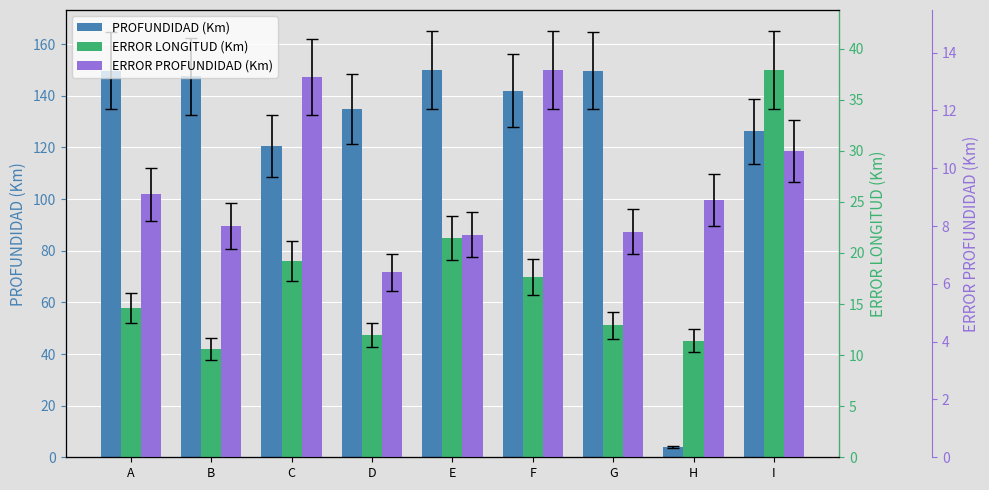

What is the sum of the ERROR LONGITUD (Km) values at F and H?

29.0